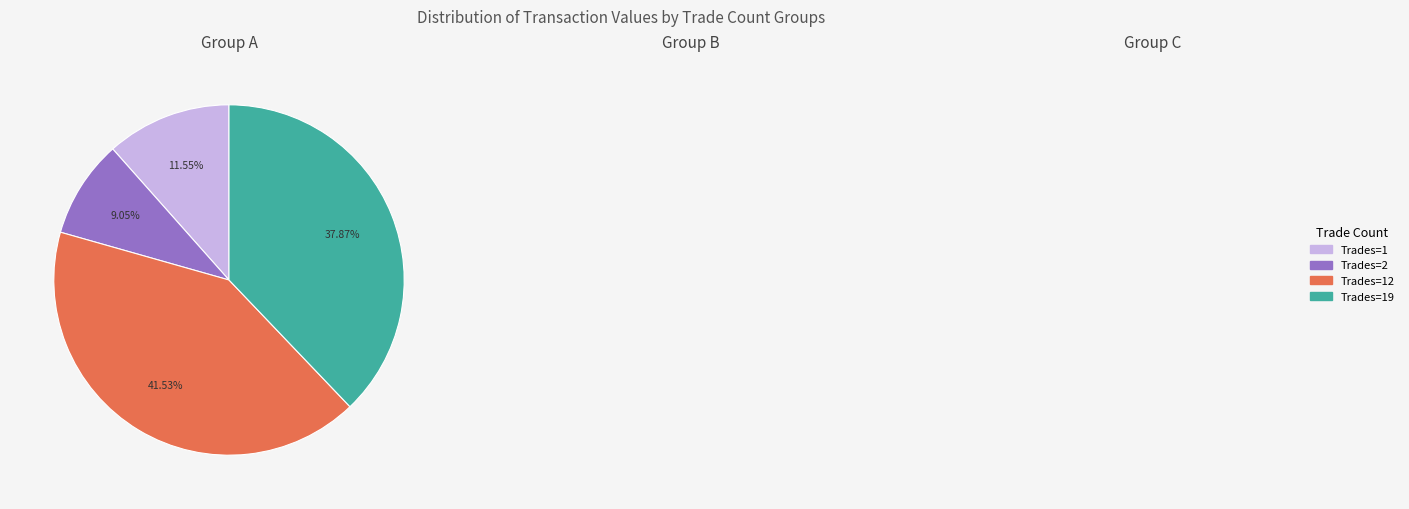

Approximately how many times larger is the value at Trades=12 compared to Trades=19?

1.1